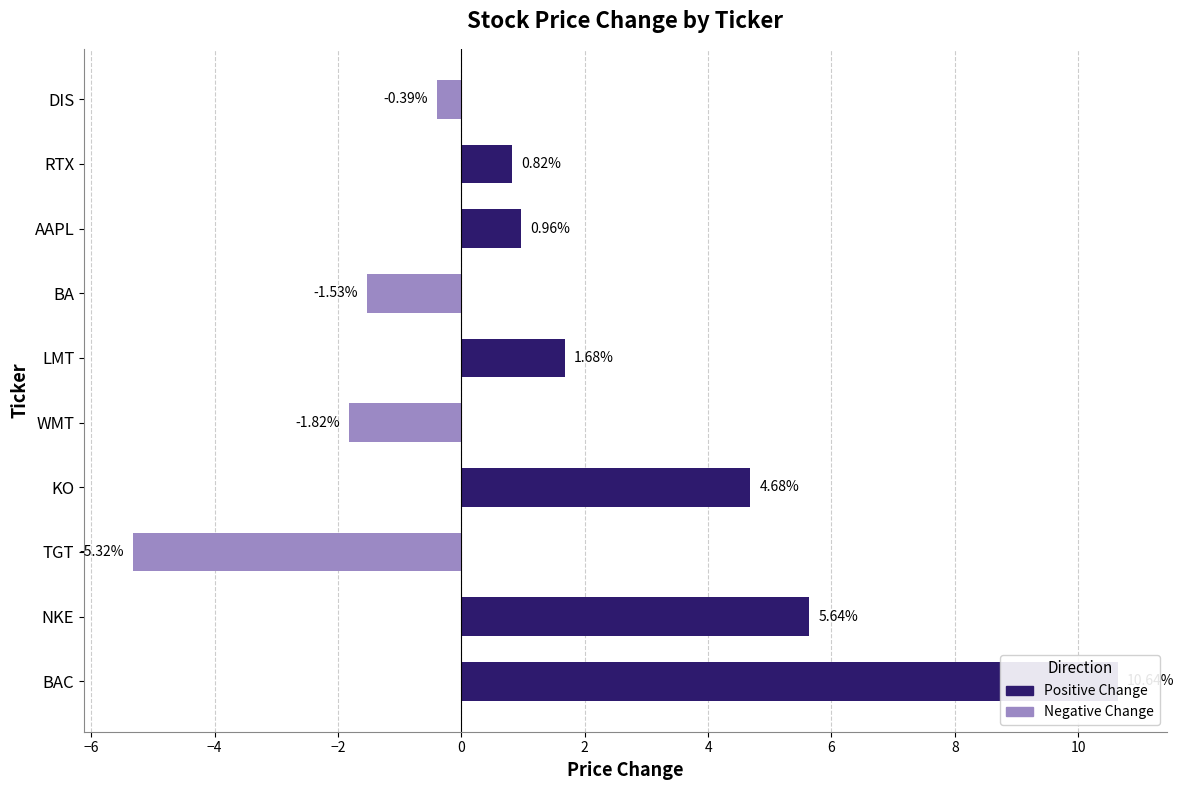

What position from the right is BA?

4